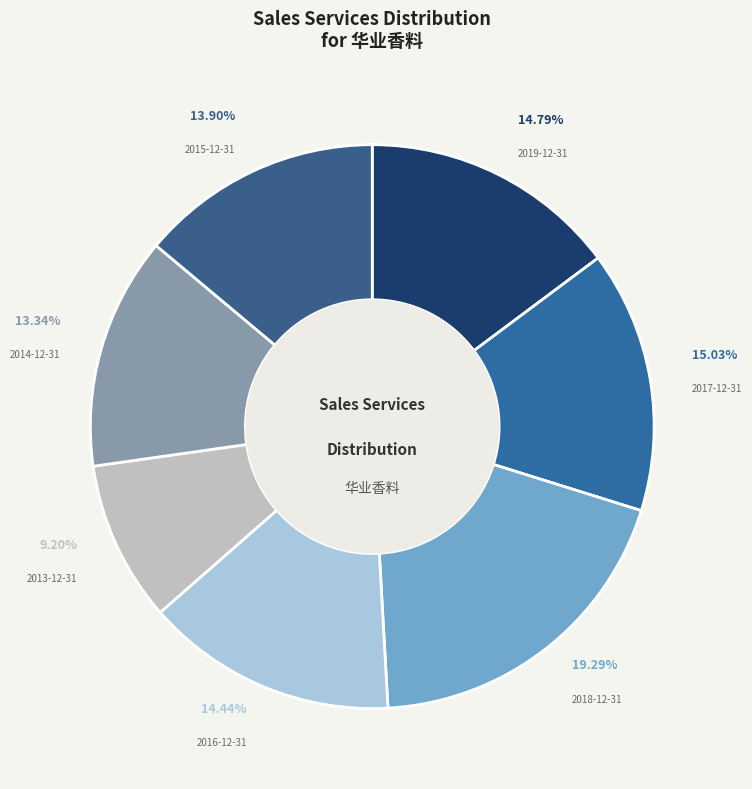

Approximately how many times larger is the value at 2015-12-31 compared to 2017-12-31?

0.9